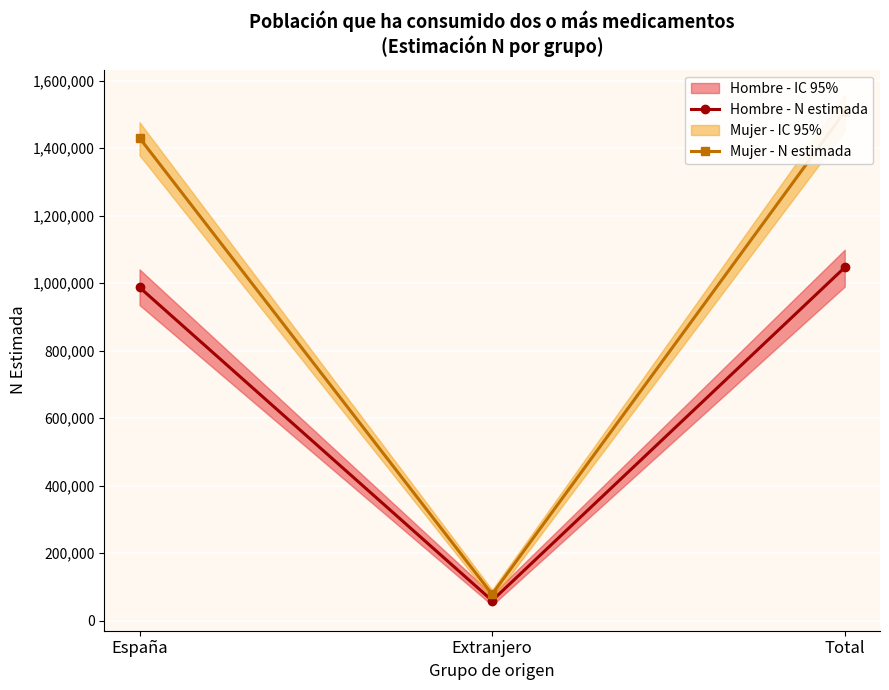

What is the difference between the maximum and minimum values in the Mujer - N estimada series?

1430395